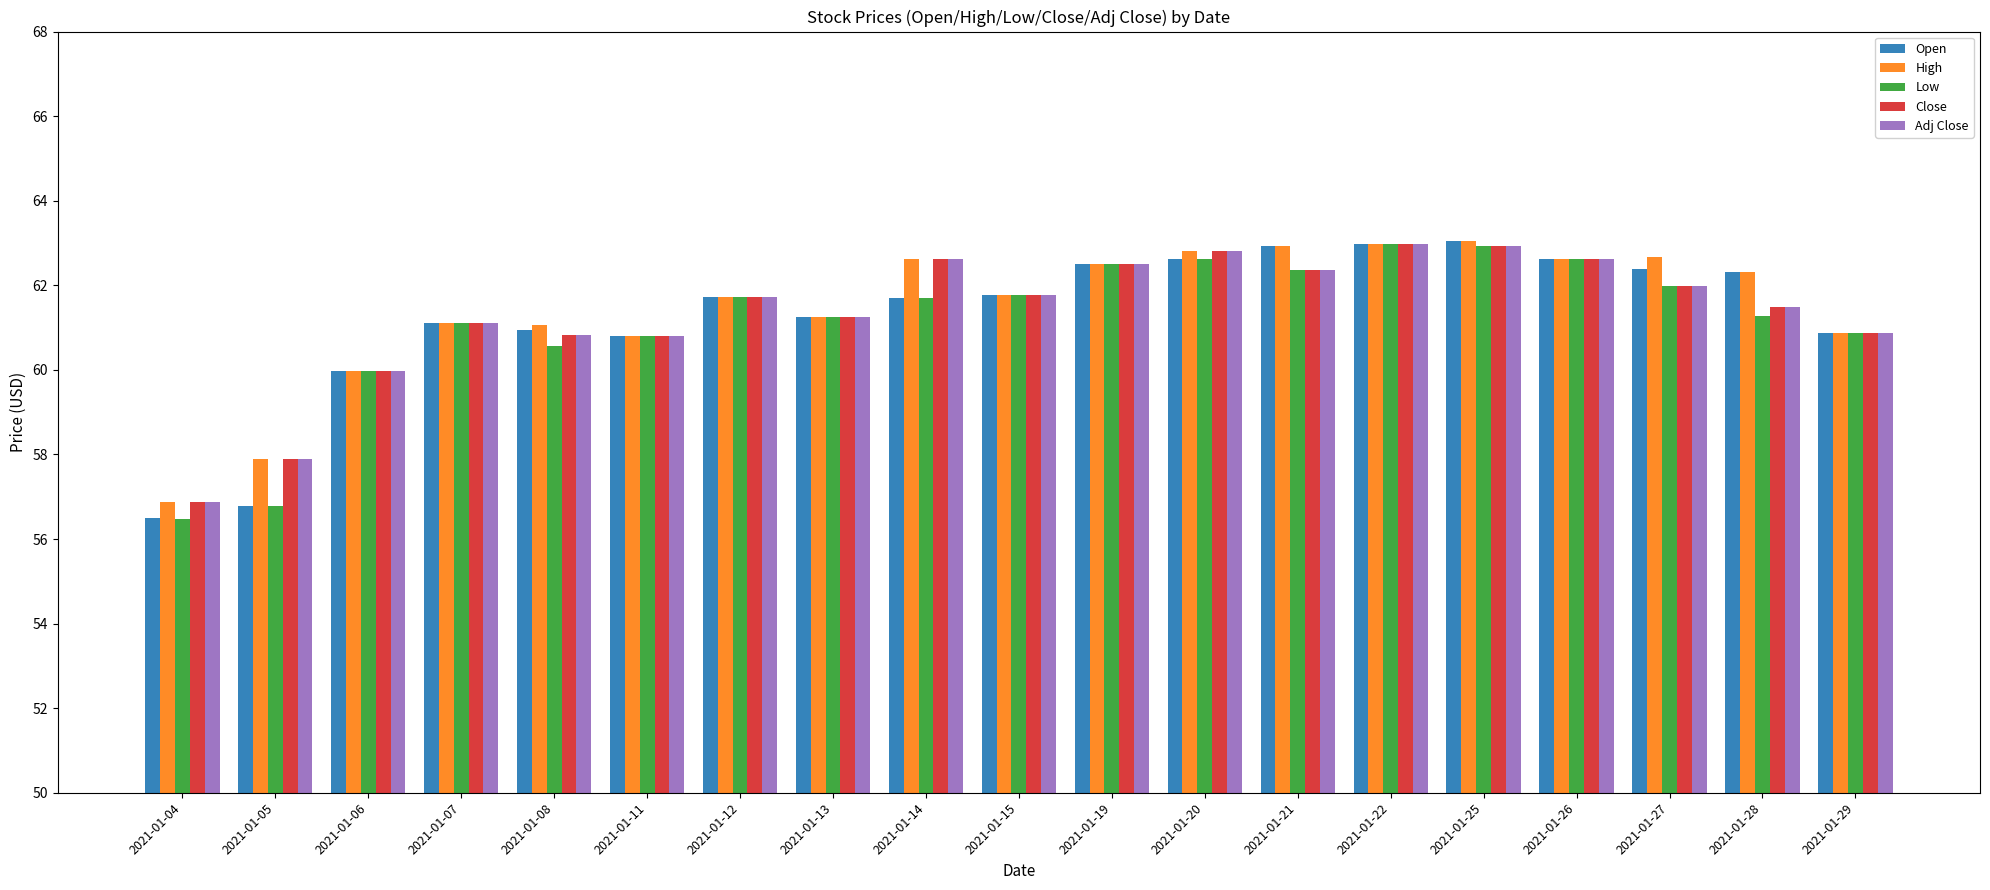

At which label does High reach its minimum?

2021-01-04